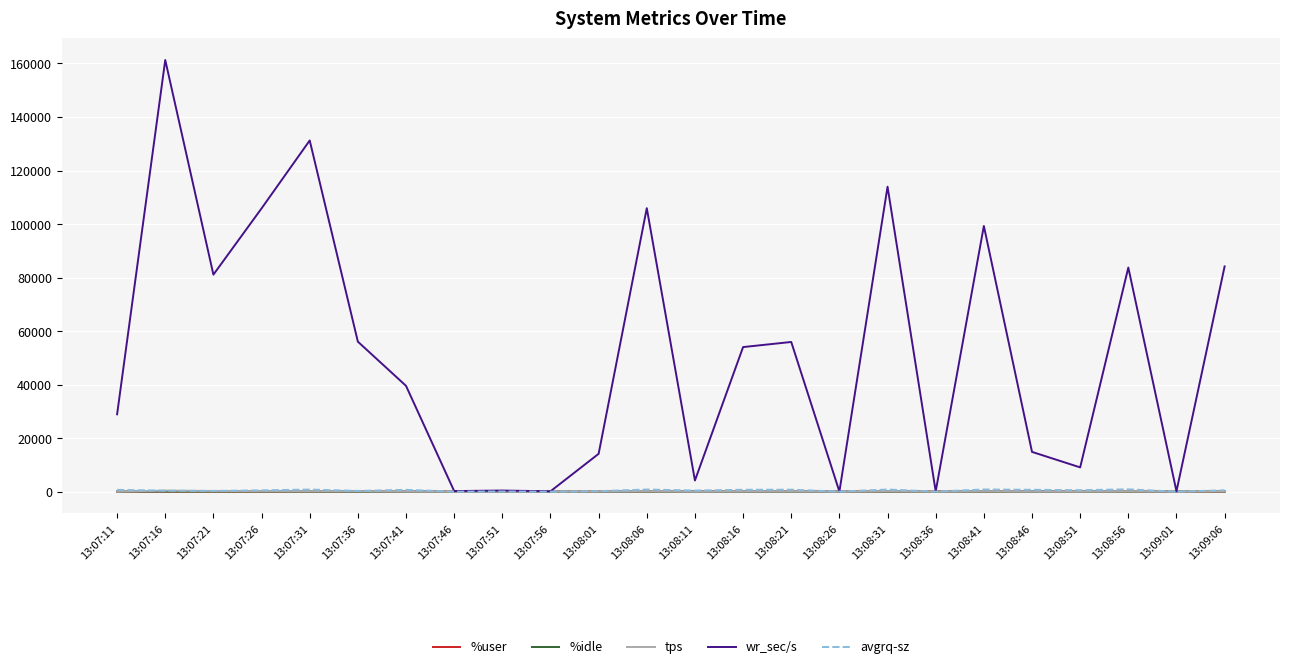

Which series changed the most between 13:08:16 and 13:09:01?

wr_sec/s